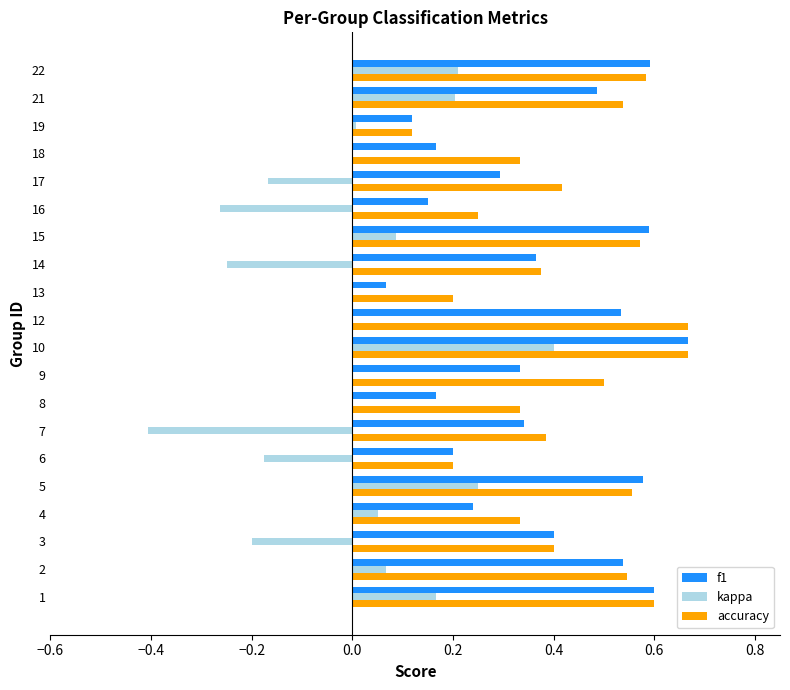

Between 6 and 21, which series saw the biggest shift?

kappa